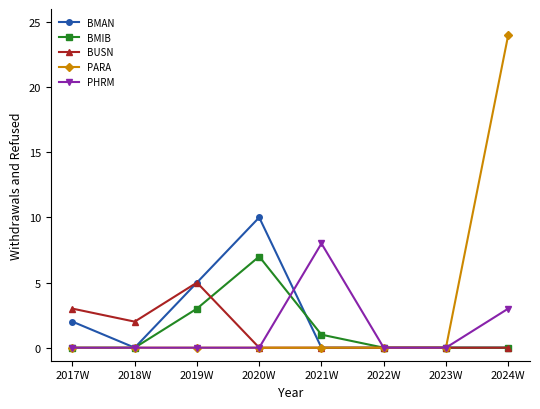

What is the maximum value for PARA?

24